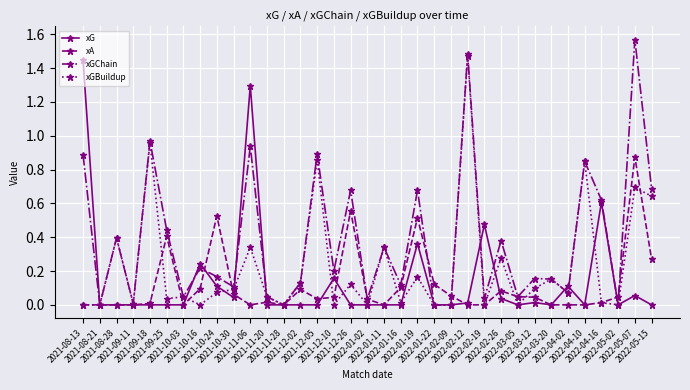

Which series has the largest total across all categories?

xGChain